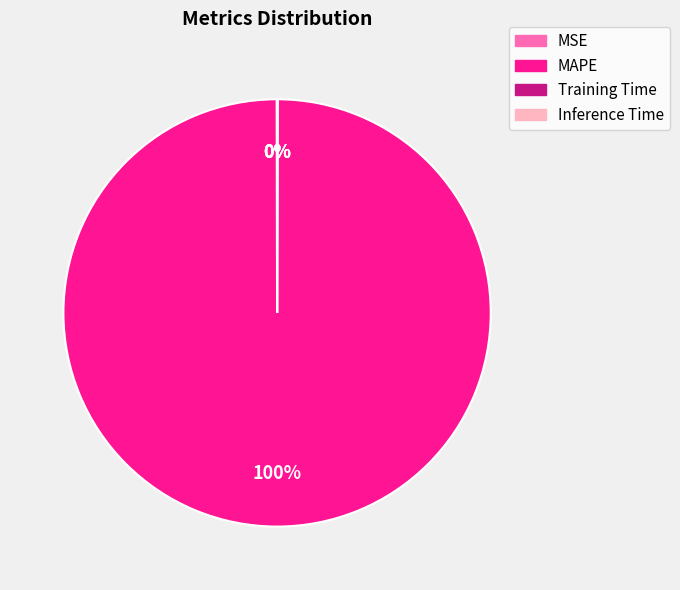

Is there any slice that represents more than half of the pie?

Yes